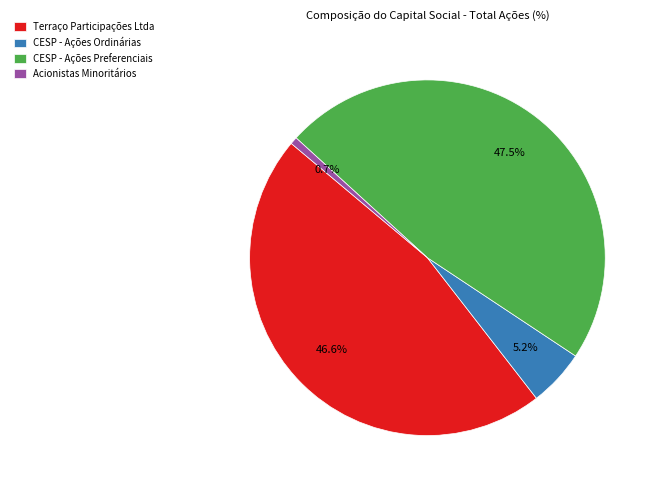

The Acionistas Minoritários slice represents 11% of the pie. True or false?

False